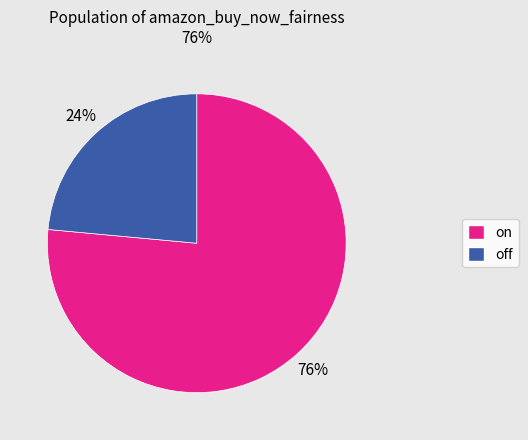

Is the sum of off and on greater than half?

Yes